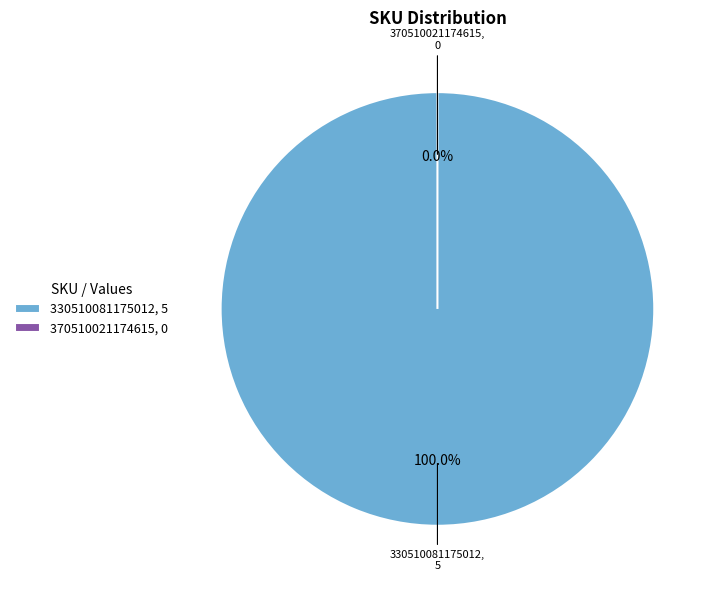

Combined, do 370510021174615 and 330510081175012 account for over 50%?

Yes